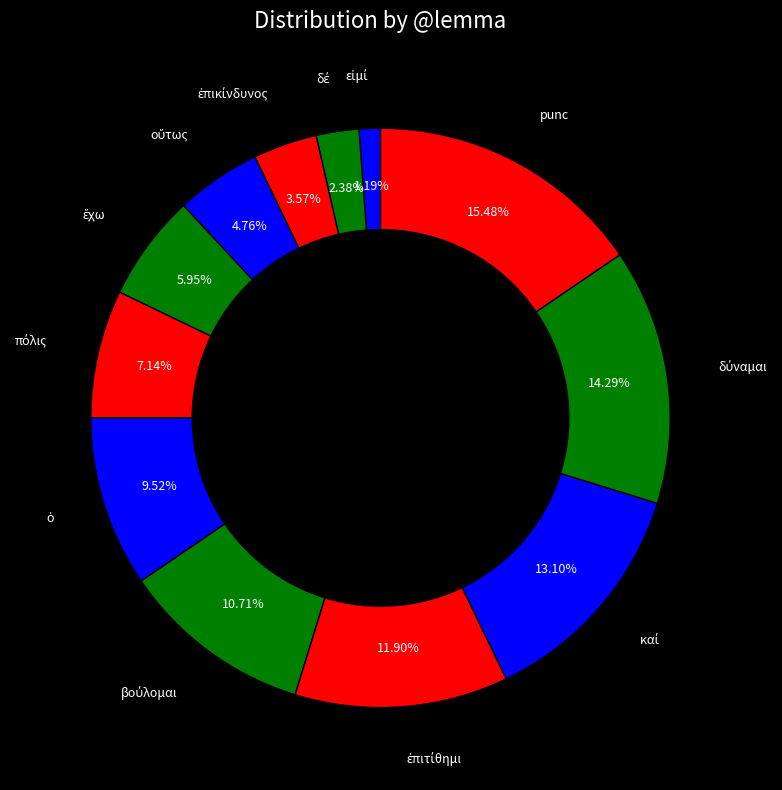

Is there a majority slice in this chart?

No